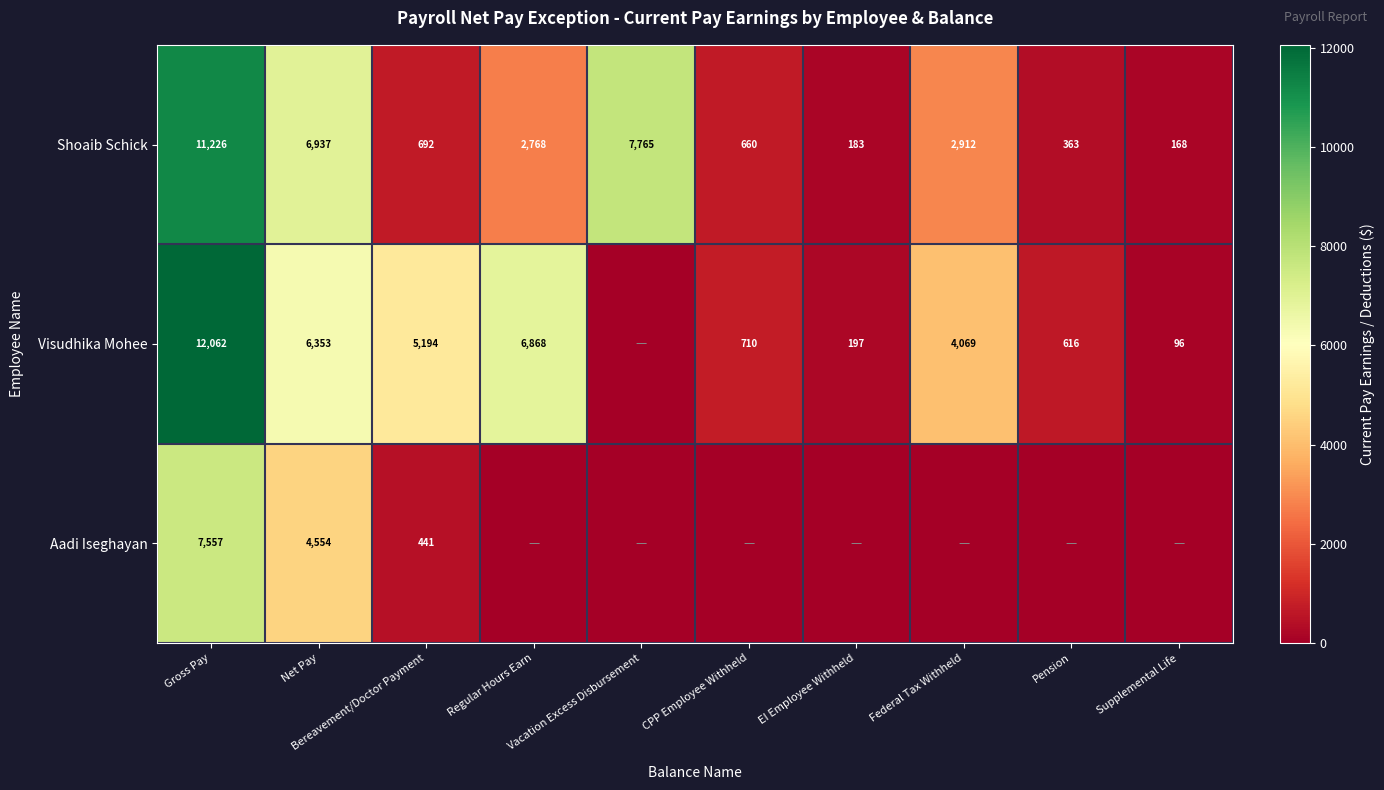

At which category is the sum across all series the highest?

Gross Pay